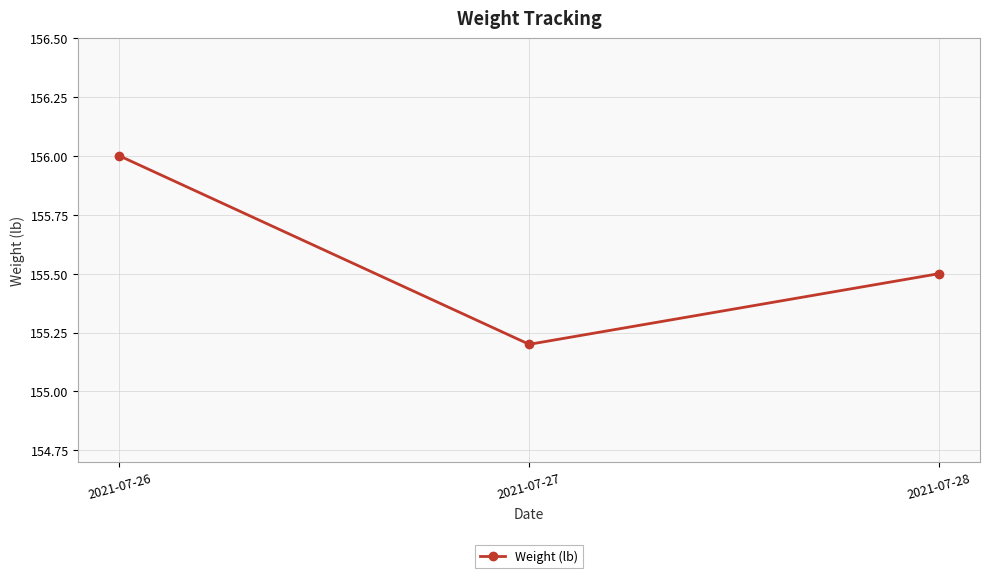

What is the sum of the values at 2021-07-26 and 2021-07-28?

311.5